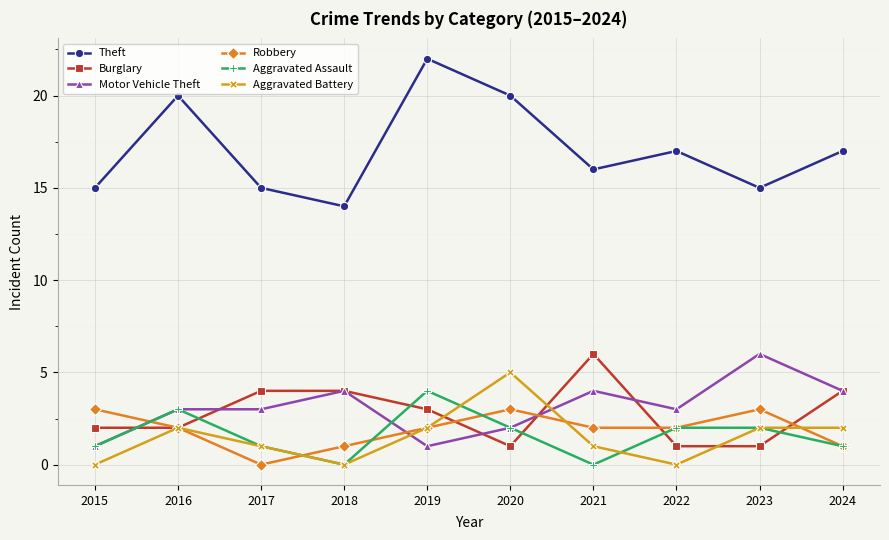

Which series has the largest total across all categories?

Theft